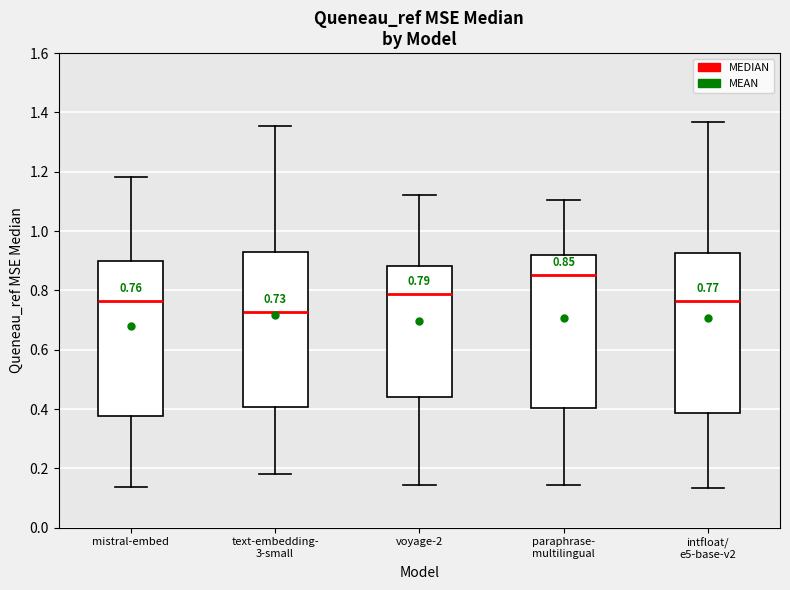

Which box's median line is the lowest?

text-embedding- 3-small